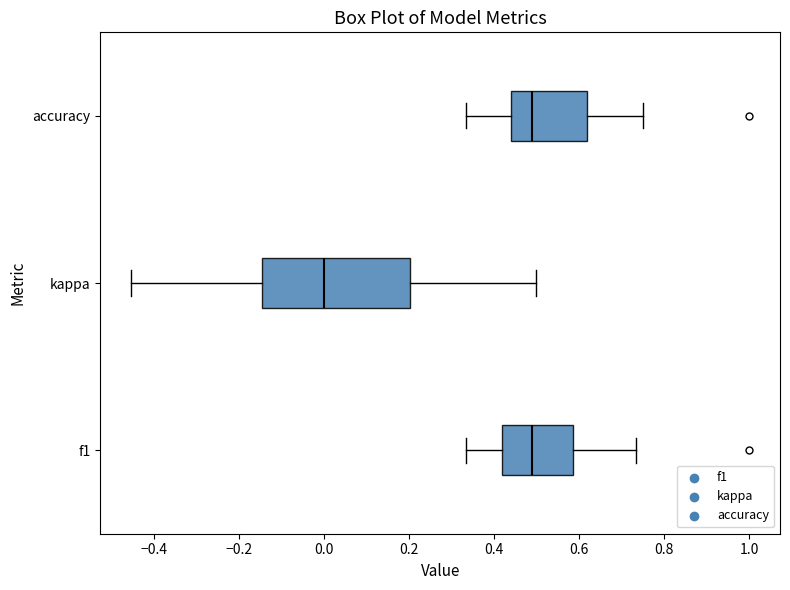

Comparing the boxes themselves (not the whiskers), which one is the widest?

kappa